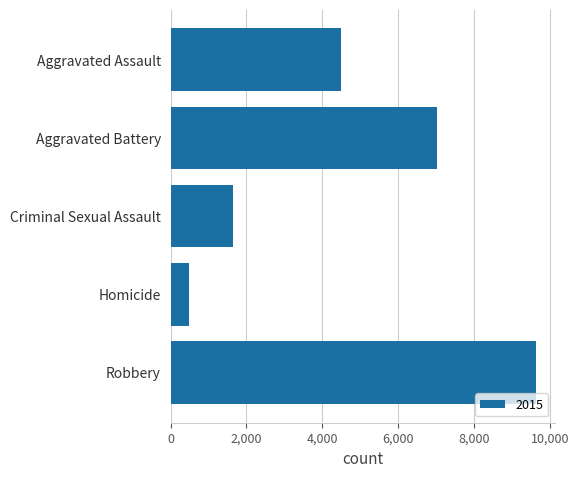

What is the label of the 2nd bar from the top?

Aggravated Battery